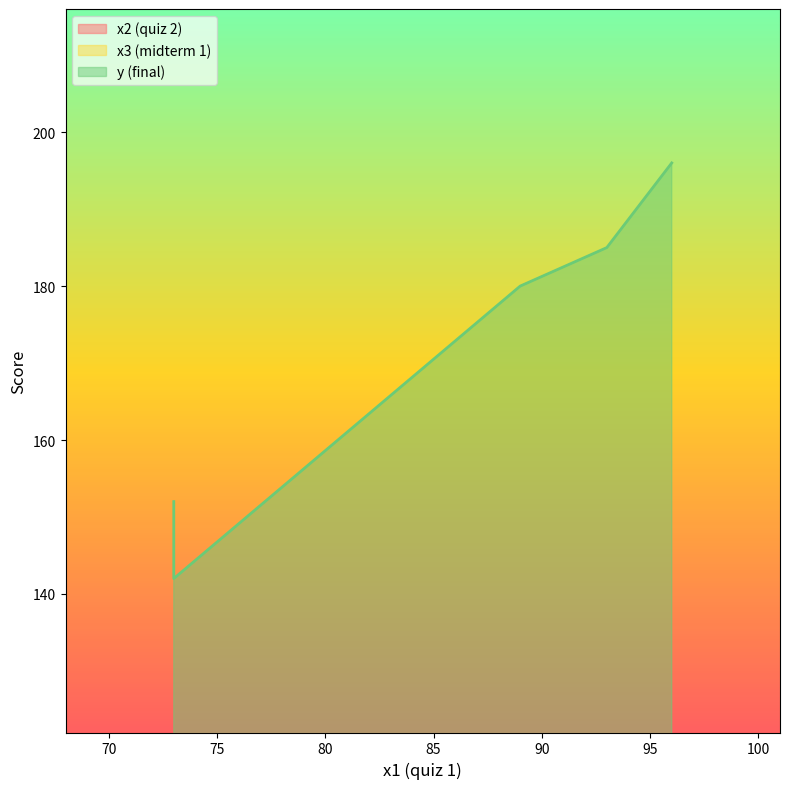

Which category has the lowest value in the x2 (quiz 2) series?

73